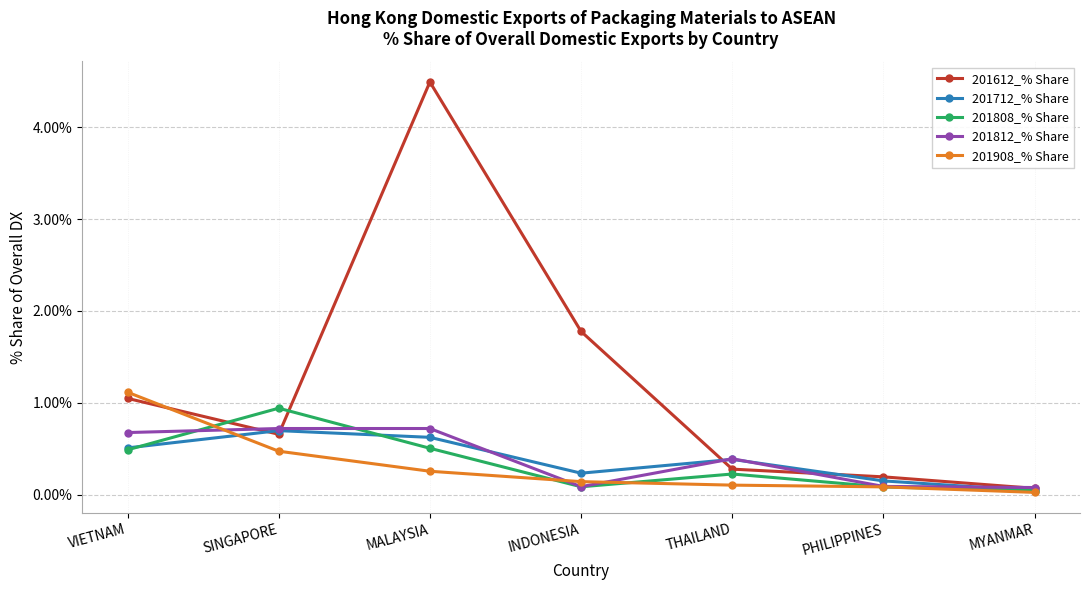

What is the total value across all series at MALAYSIA?

6.6